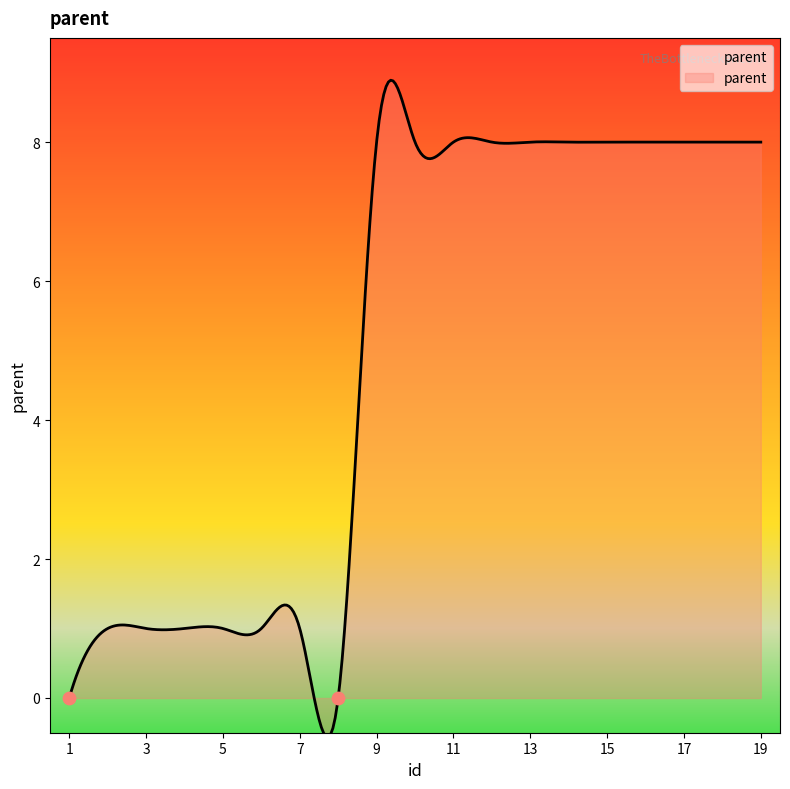

What is the change in value from 3 to 16?

+7